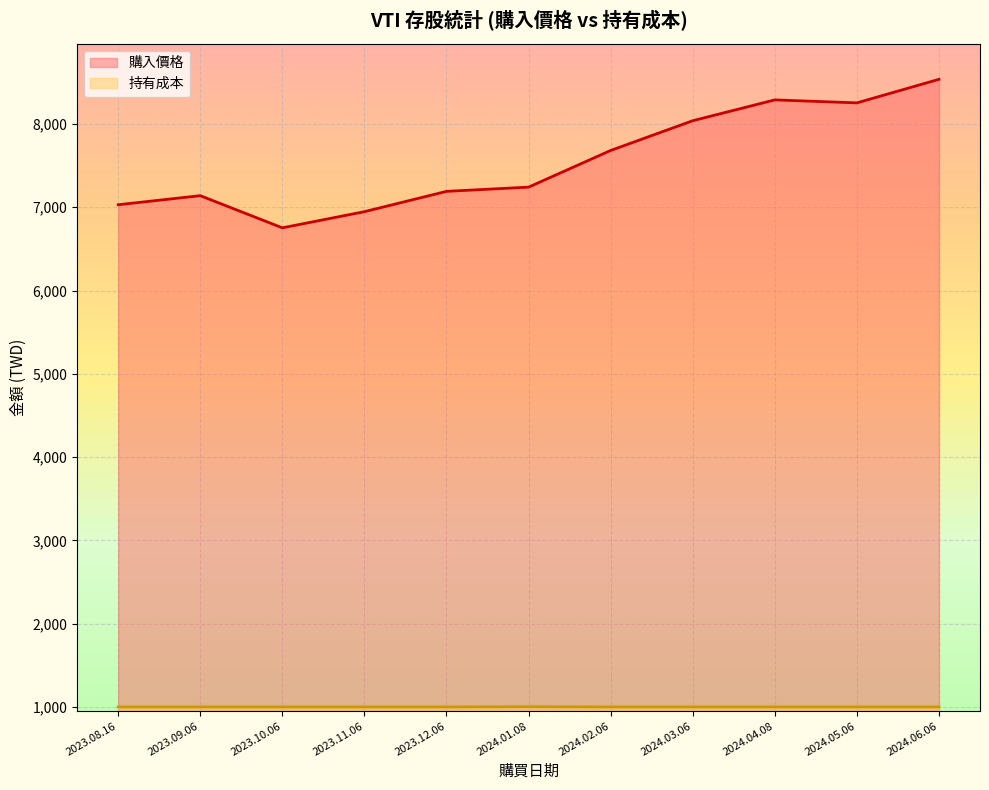

True or false: 持有成本 and 購入價格 intersect in this chart.

False